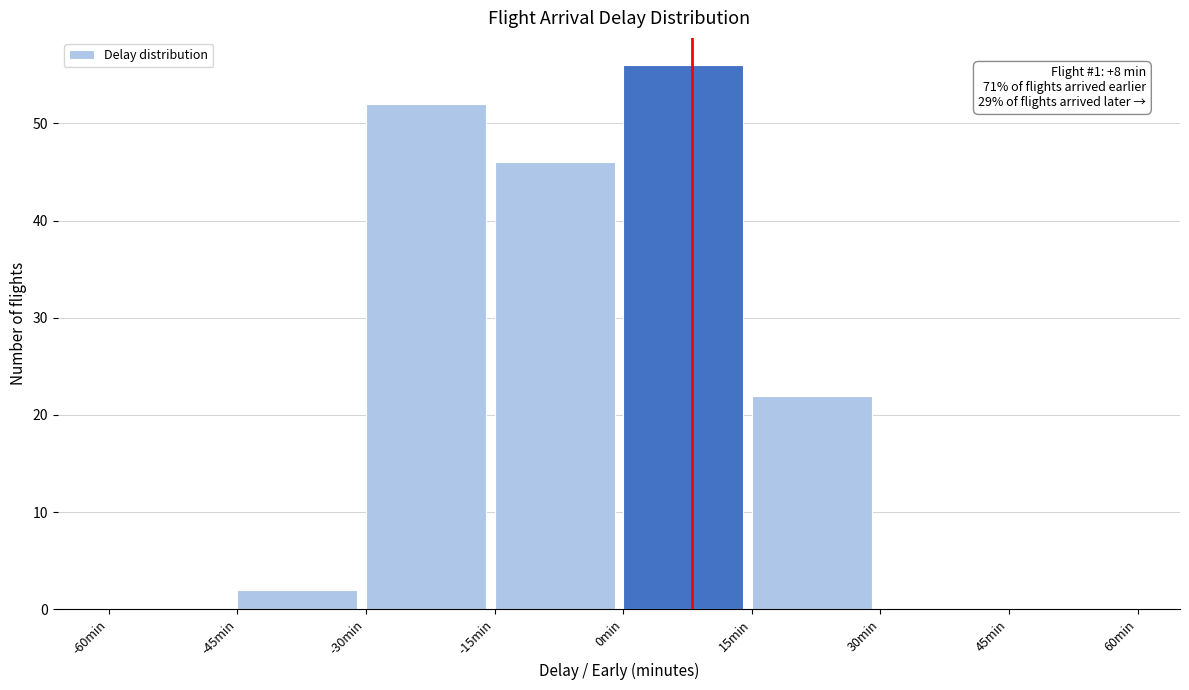

Which range on the x-axis has the tallest bar?

0 to 15